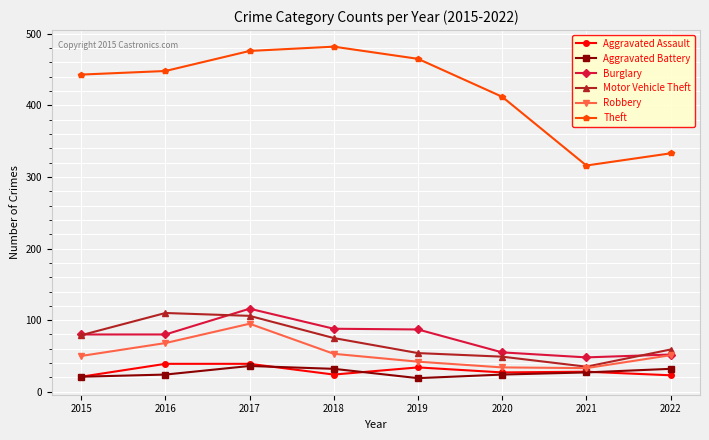

True or false: Robbery and Theft intersect in this chart.

False